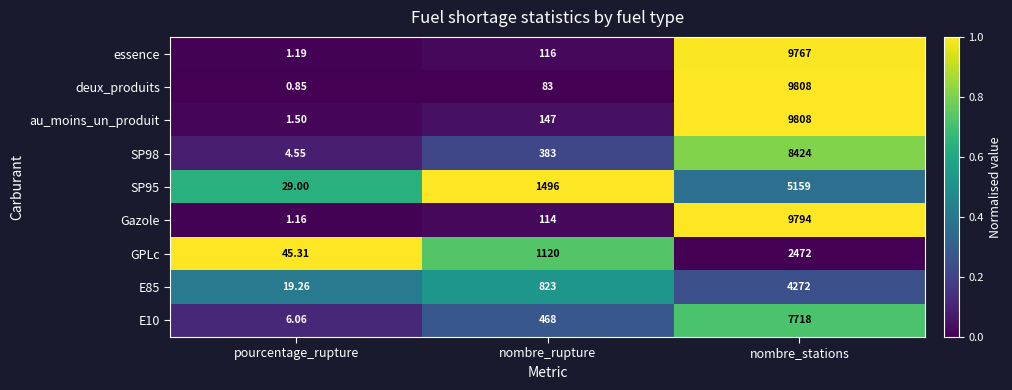

Which series has the widest spread of values?

deux_produits